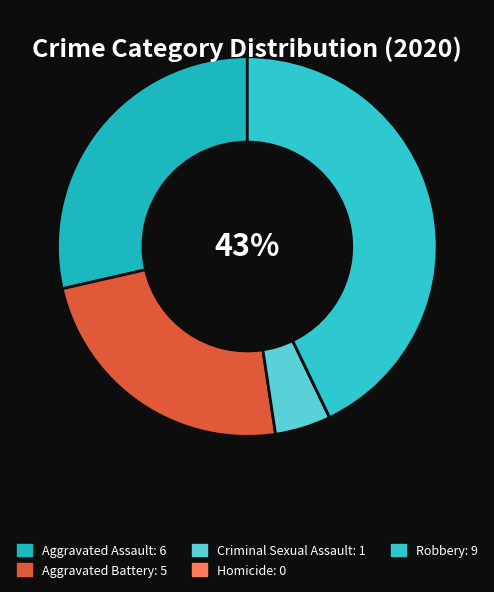

To the nearest percent, what is the difference between the Homicide and Robbery slice percentages?

43%